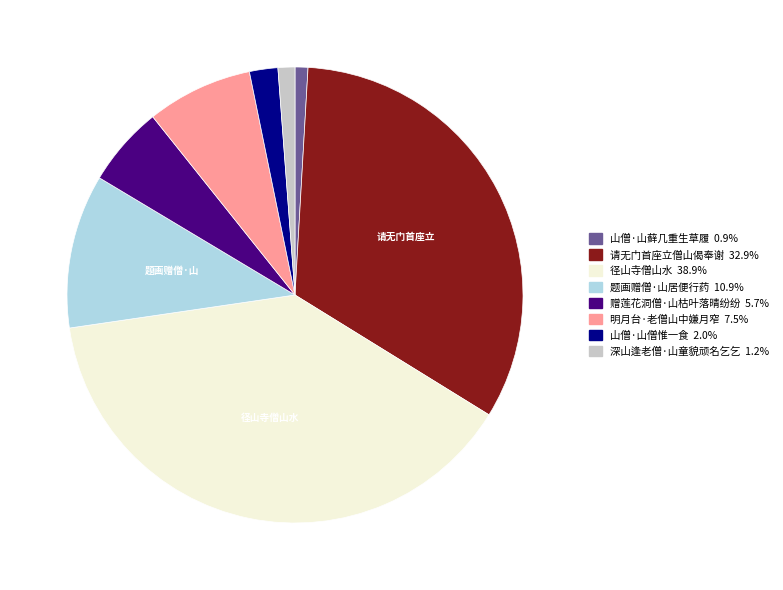

What is the largest slice in the pie chart?

径山寺僧山水